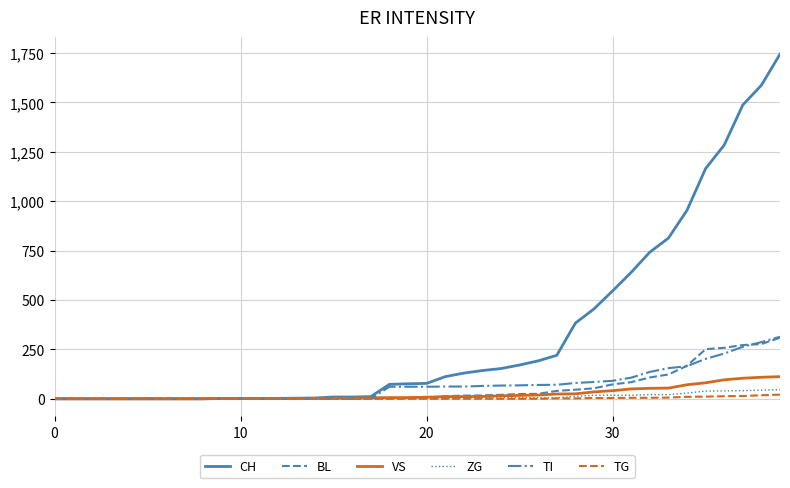

Which series has the largest total across all categories?

CH